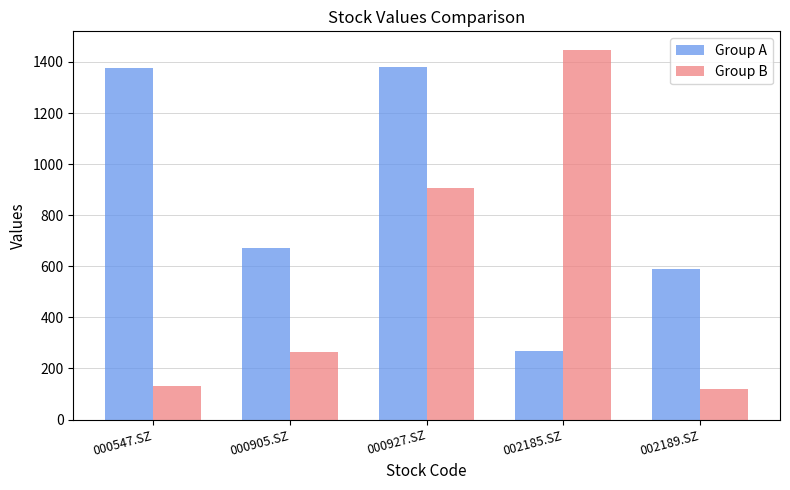

What is the difference between the highest and lowest values at 000547.SZ?

1243.7